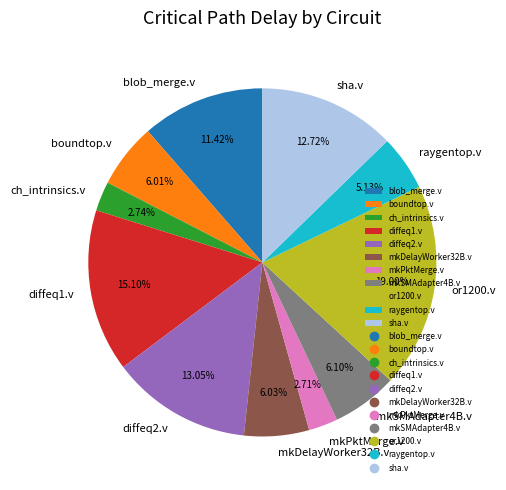

To the nearest percent, what is the average slice percentage?

9%